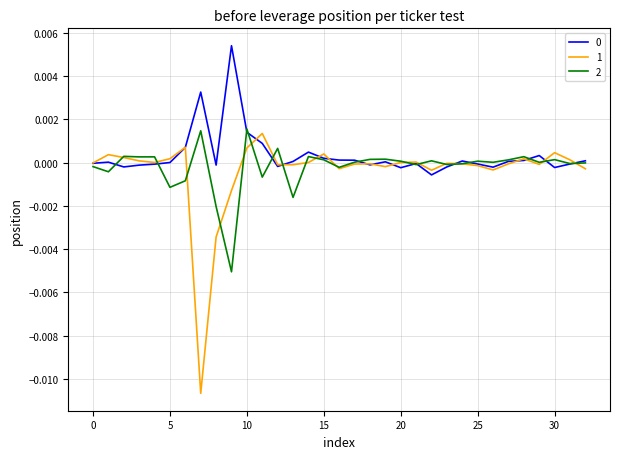

Between which two adjacent categories do 1 and 0 first intersect?

6 and 7